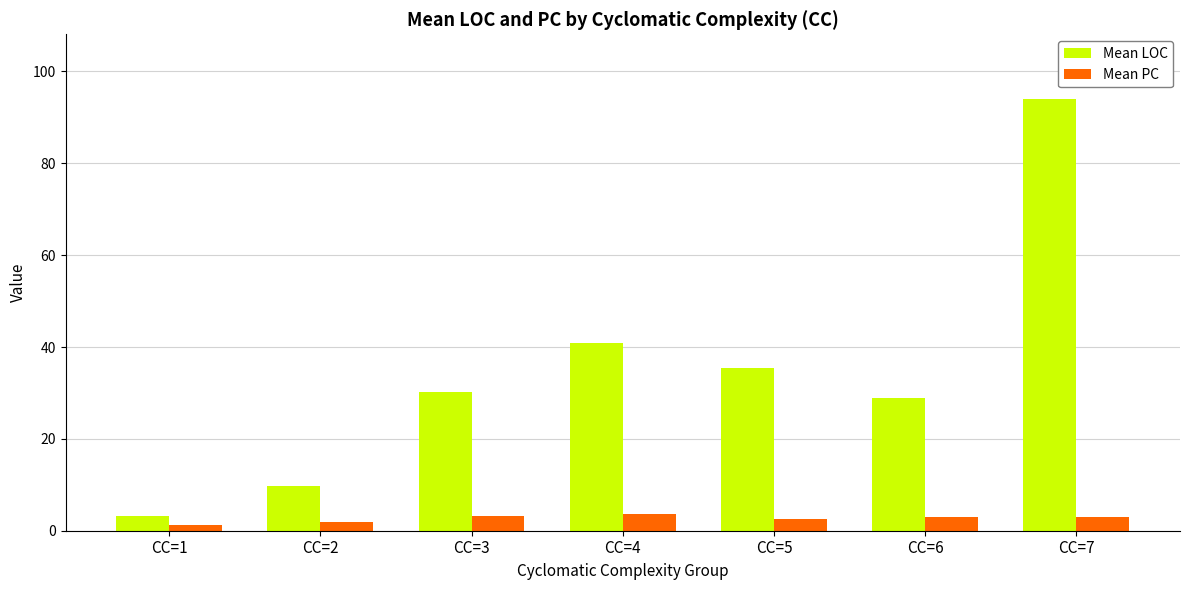

How many values in the Mean PC series are below 3?

3